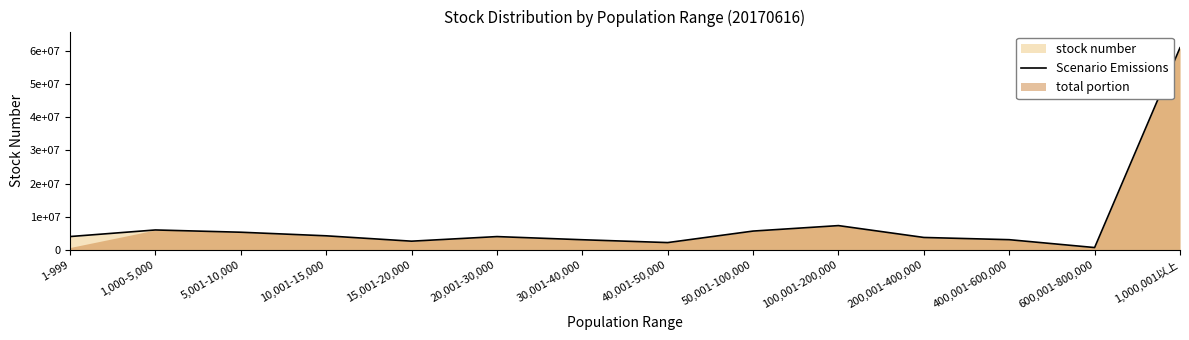

The chart shows a value of 4062591 at 20,001-30,000. True or false?

True